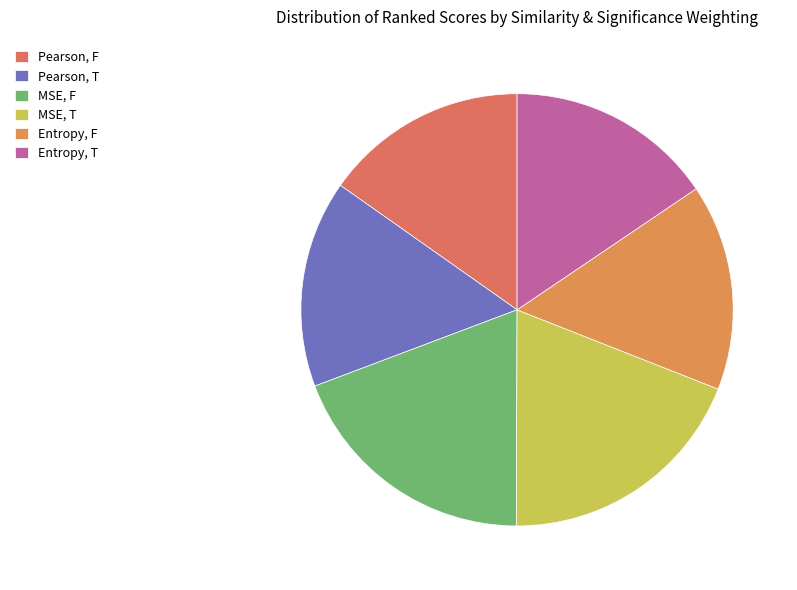

To the nearest percent, what is the difference between the largest and smallest slice percentages?

4%